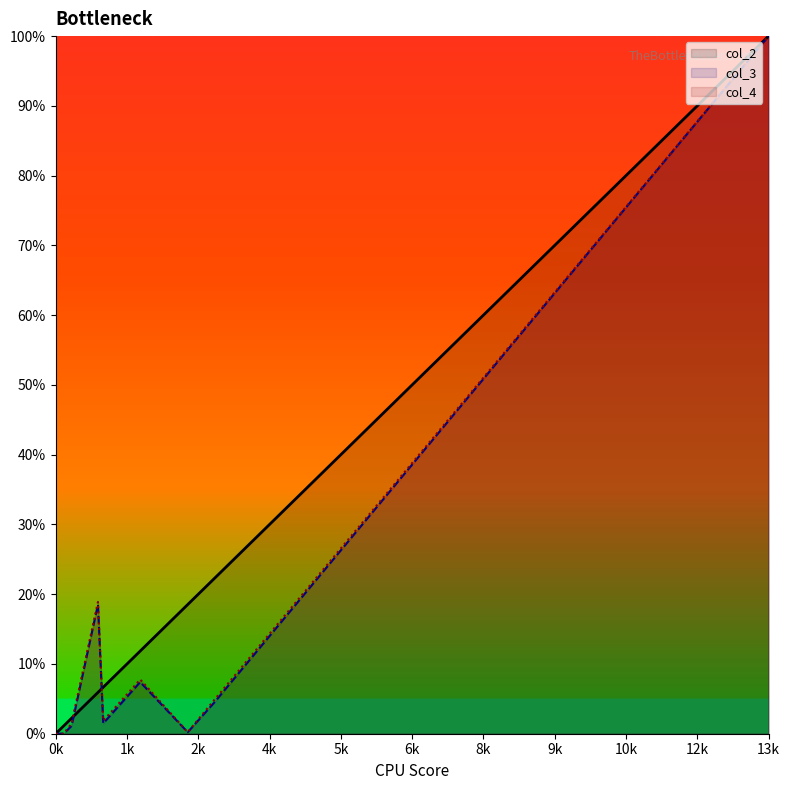

Reading right to left, extract all data points from this chart.

col_2: 100.0	22.2	18.5	11.9	6.7	5.9	2.2	1.1	0.4	0.0
col_3: 100.0	4.4	0.2	7.4	1.5	18.5	1.1	0.0	0.0	0.0
col_4: 100.0	4.8	0.2	7.8	1.9	18.9	1.5	0.0	0.0	0.0